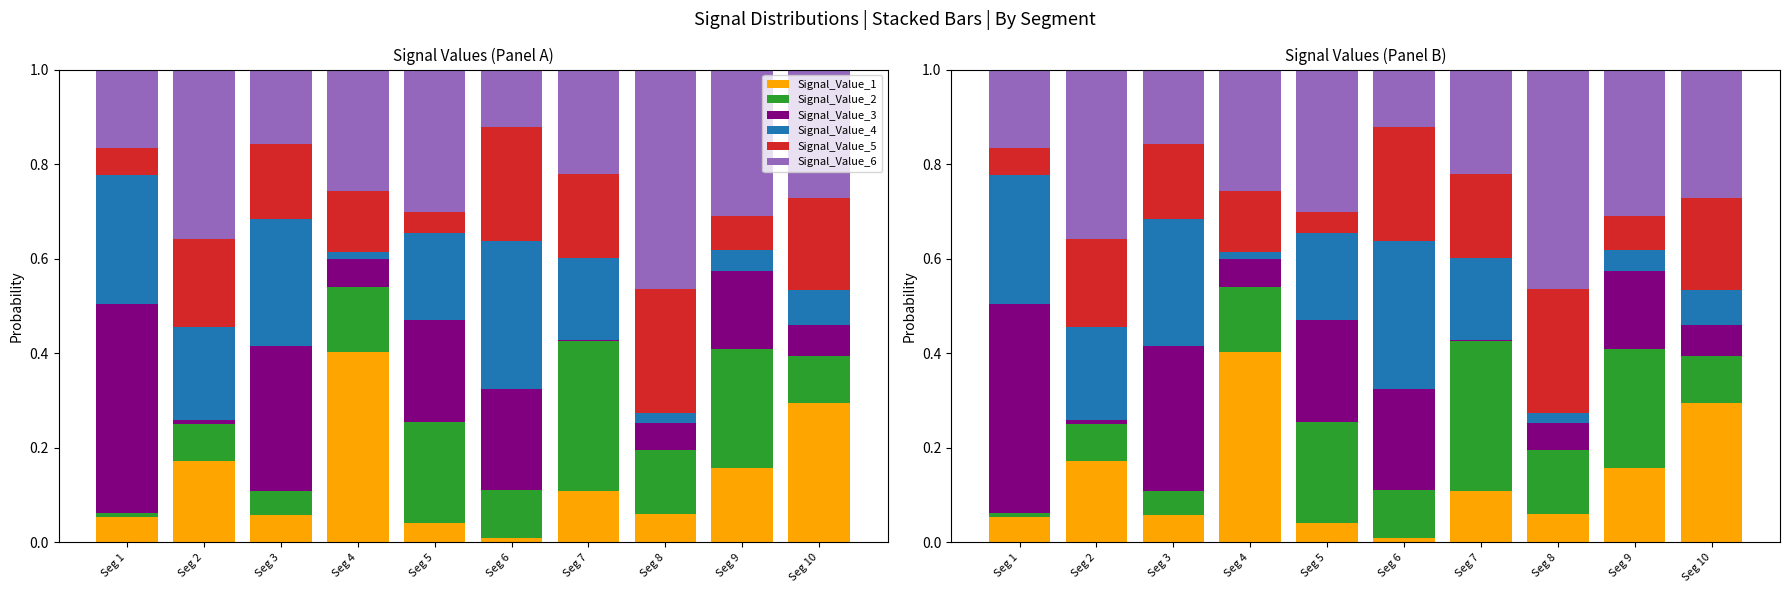

Between Seg 5 and Seg 9, which is larger?

Seg 9